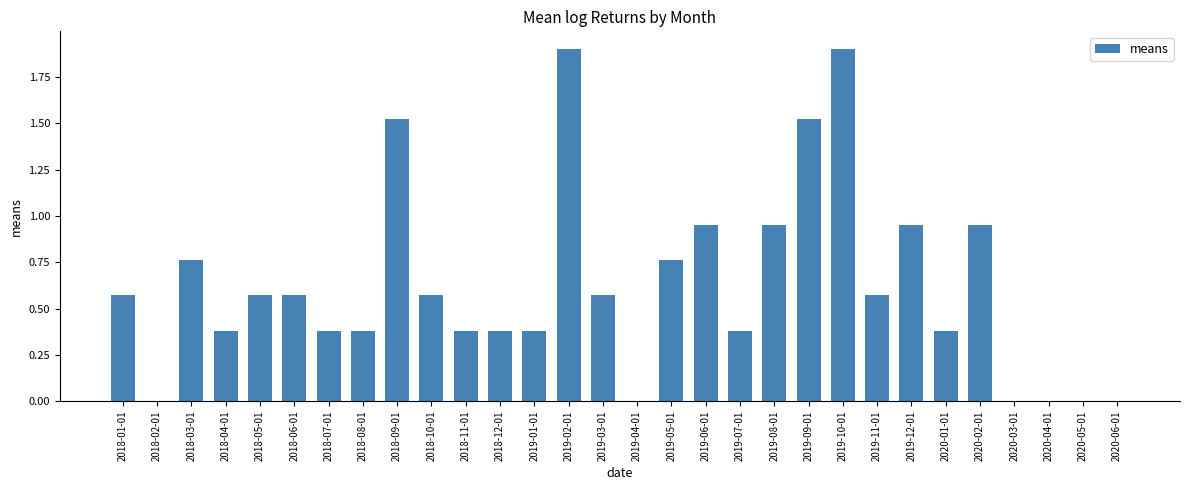

True or false: the data shows 0.2 at 2018-01-01.

False